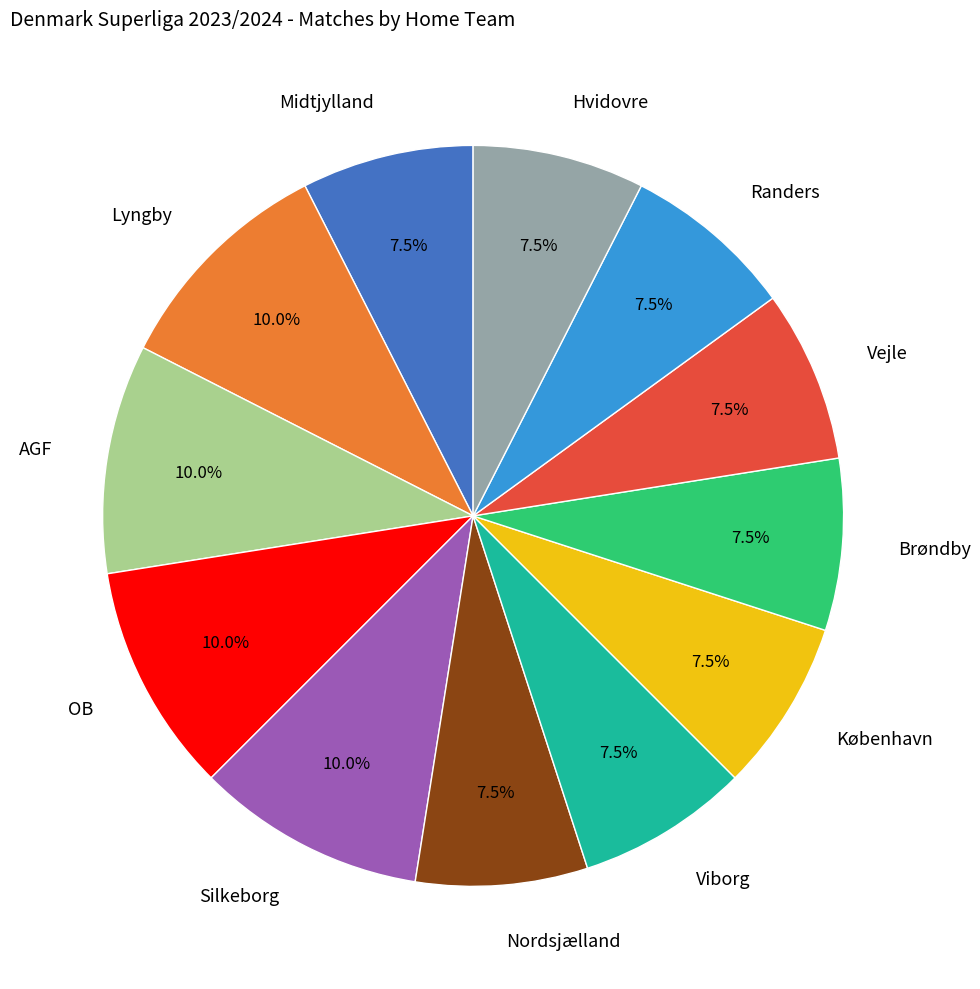

To the nearest percent, what is the combined percentage of Lyngby and Brøndby?

18%